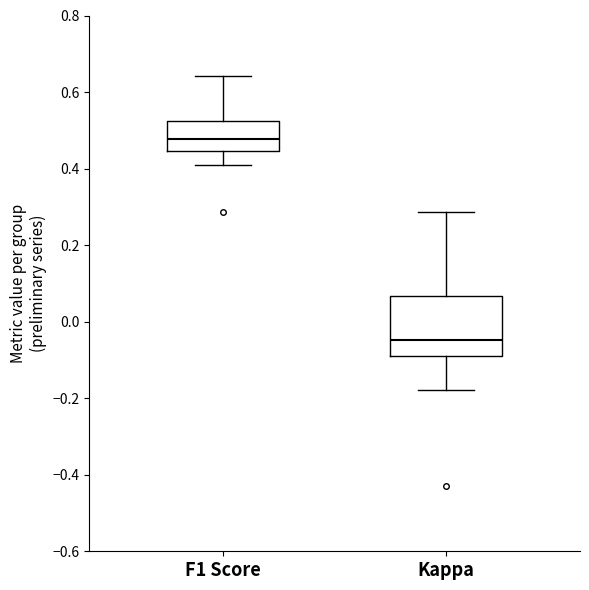

Which box's median line is the highest?

F1 Score